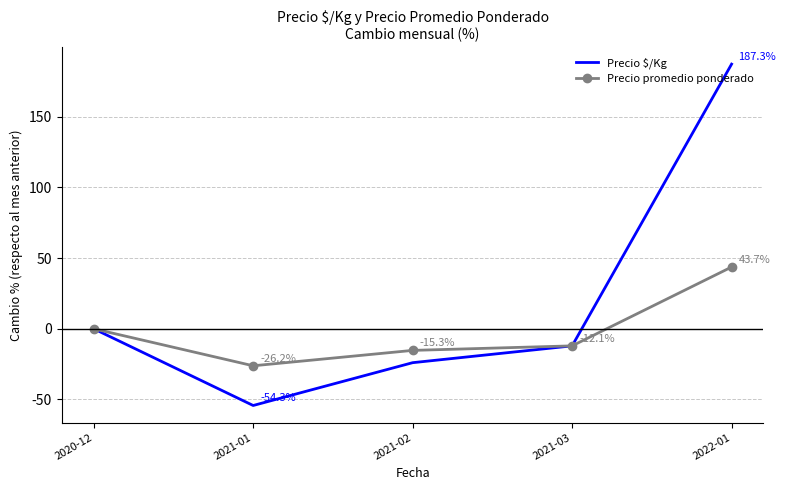

True or false: Precio promedio ponderado has a value of -12.1 at 2021-03.

True